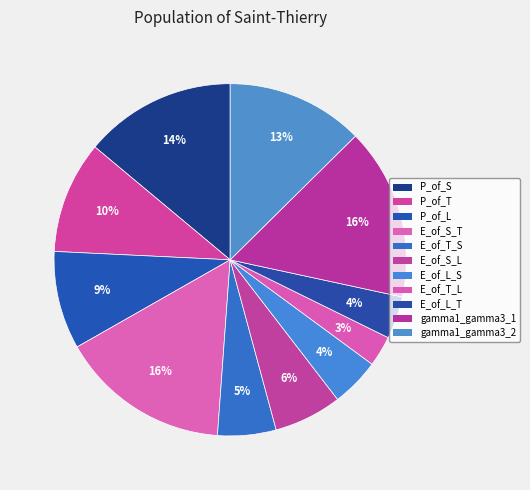

To the nearest percent, what is the combined percentage of E_of_S_L and E_of_T_L?

9%